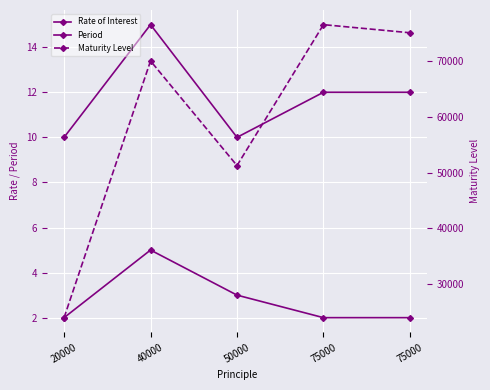

True or false: Period and Maturity Level intersect in this chart.

False